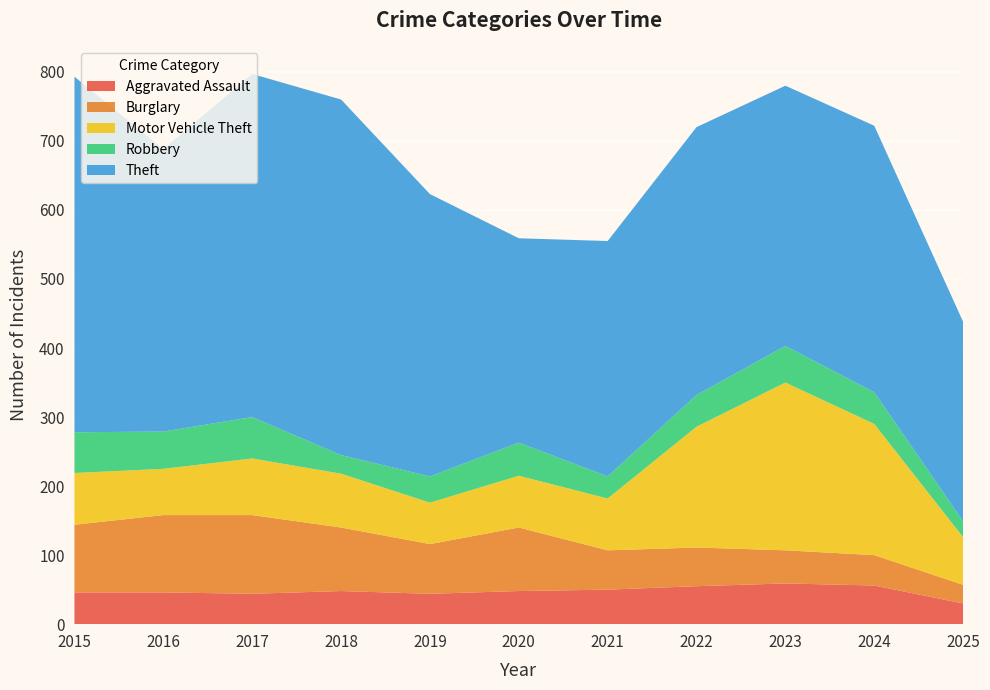

Reading left to right, extract all data points from this chart.

Aggravated Assault: 46	46	44	48	44	48	50	55	59	56	30
Burglary: 98	112	114	92	72	92	57	56	48	44	27
Motor Vehicle Theft: 75	67	82	78	60	75	75	175	243	190	69
Robbery: 59	54	60	27	38	48	32	46	53	46	23
Theft: 515	409	497	515	409	296	341	388	377	386	289